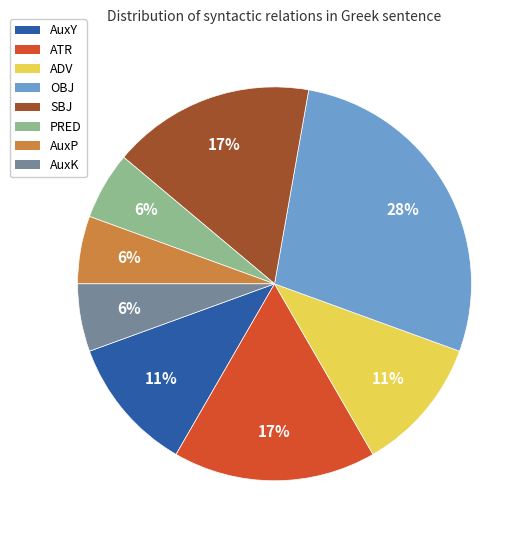

The SBJ slice represents 17% of the pie. True or false?

True